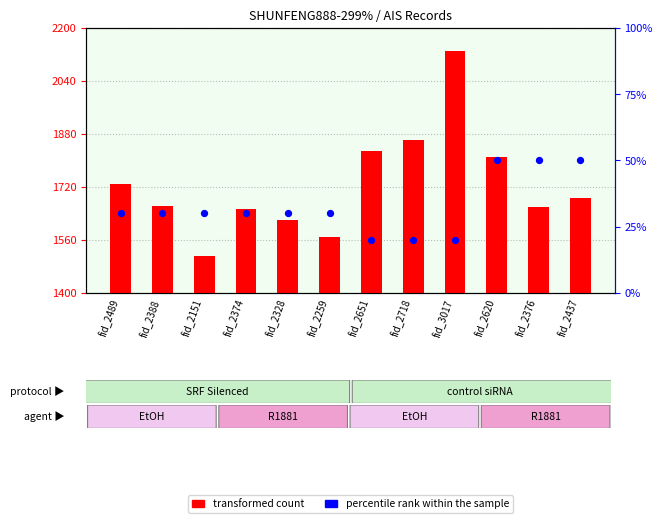

At how many categories does at least one series exceed 1596?

10